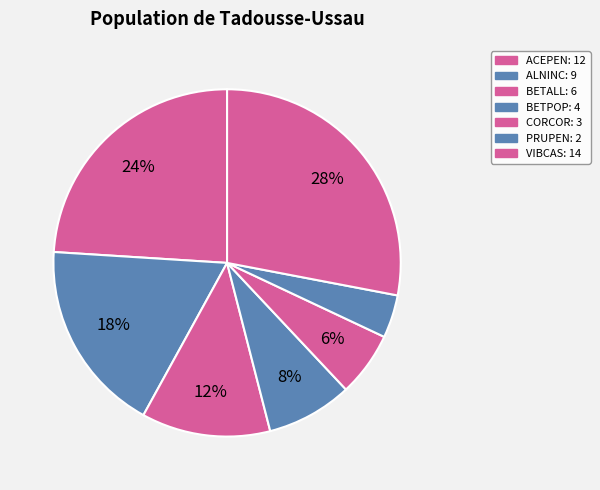

How many slices are in this pie chart?

7